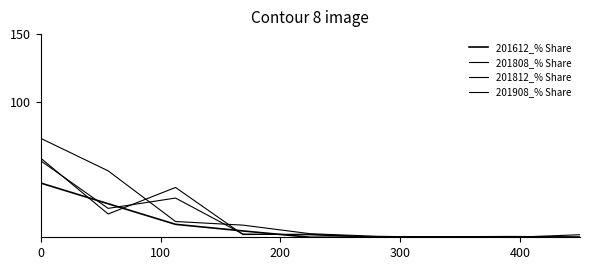

How many lines are shown in the chart?

4